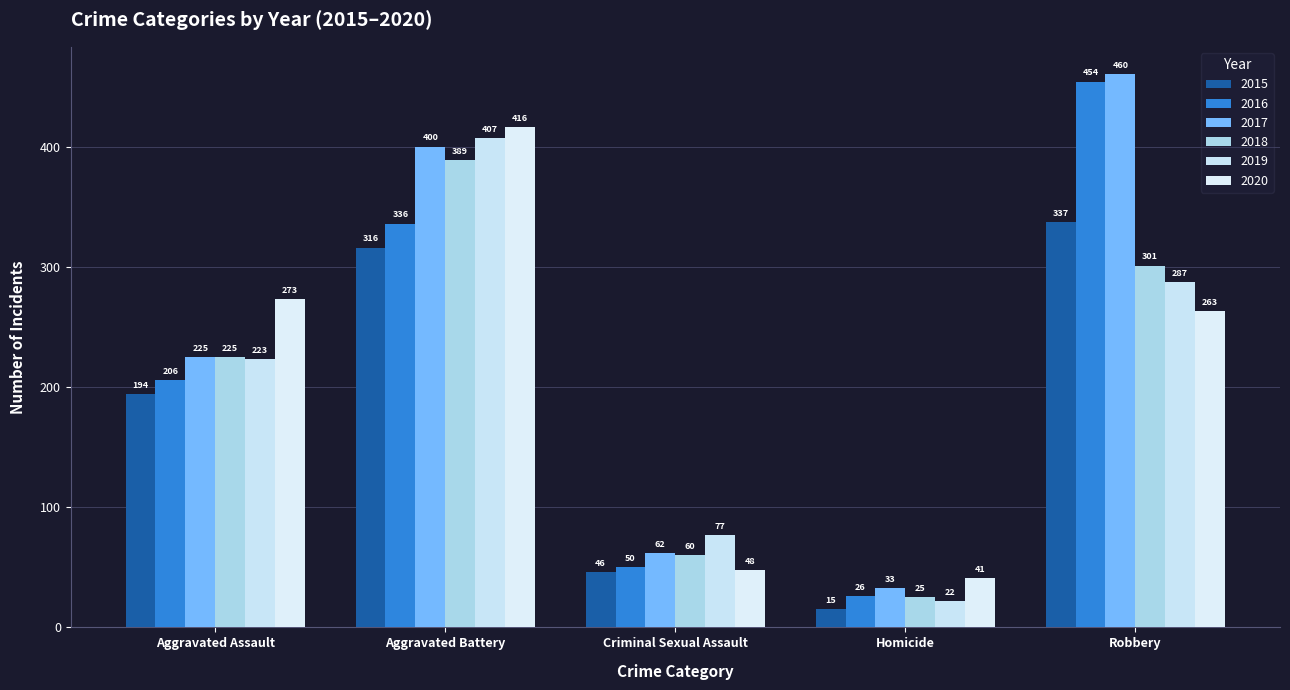

Is it true that 2018 equals 180 at Aggravated Battery?

False